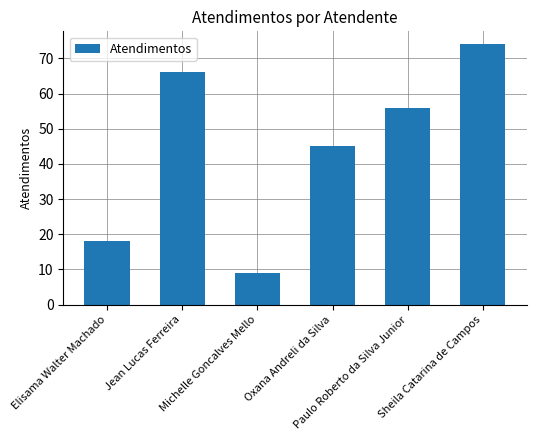

What is the change in value from Elisama Walter Machado to Michelle Goncalves Mello?

-9